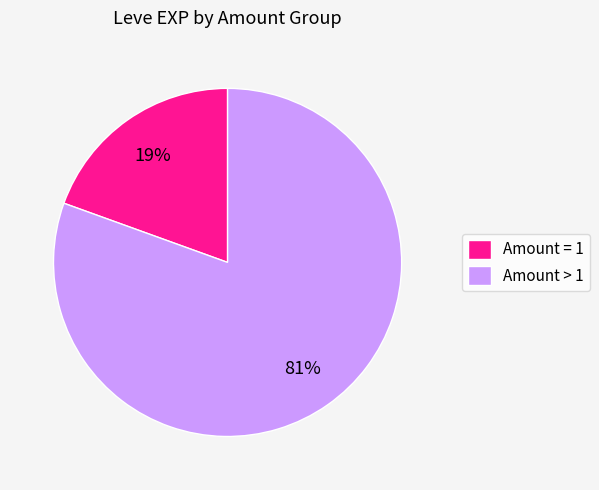

What is the largest slice in the pie chart?

Amount > 1